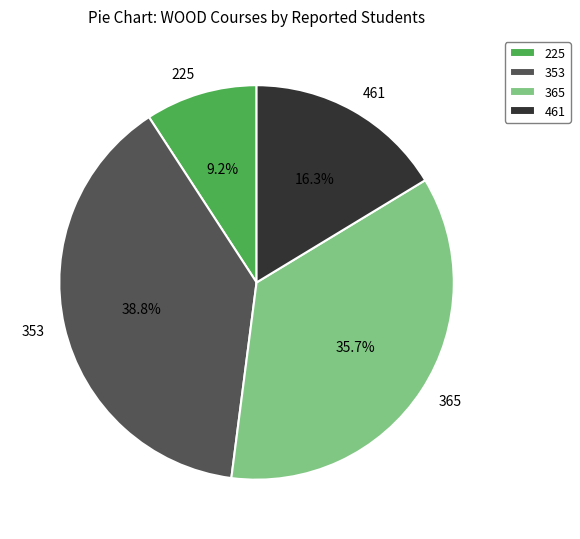

True or false: 365 accounts for 36% of the total.

True